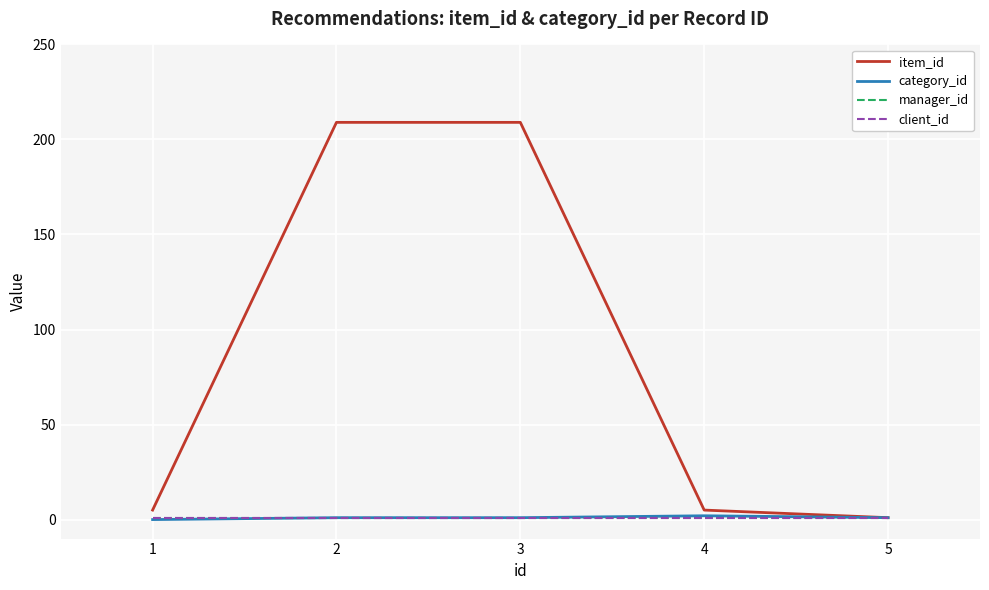

Does the chart have visible grid lines?

Yes